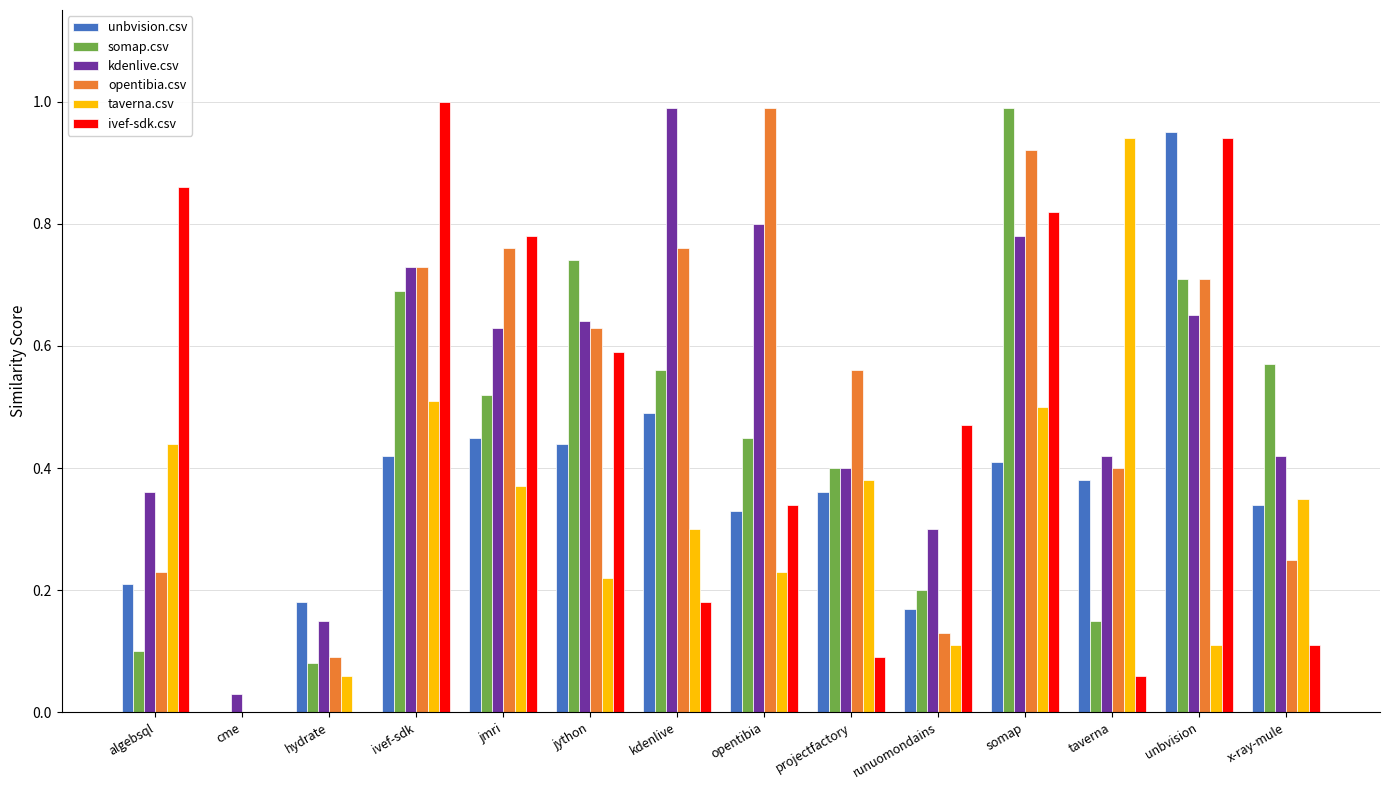

Which series changed the most between projectfactory and unbvision?

ivef-sdk.csv